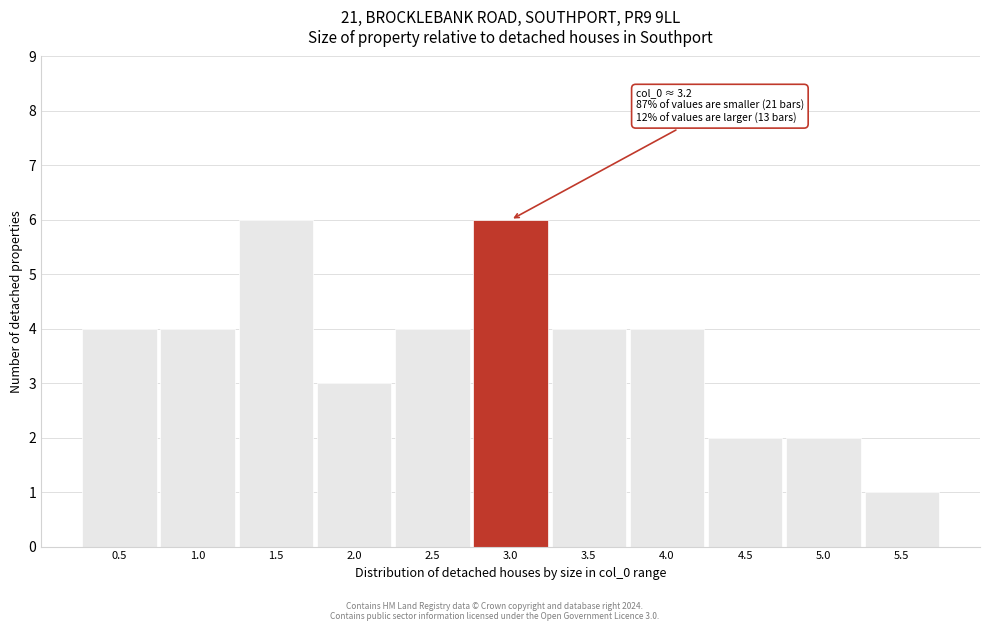

Reading left to right, transcribe all the data shown in this chart.

0.5=4	1.0=4	1.5=6	2.0=3	2.5=4	3.0=6	3.5=4	4.0=4	4.5=2	5.0=2	5.5=1